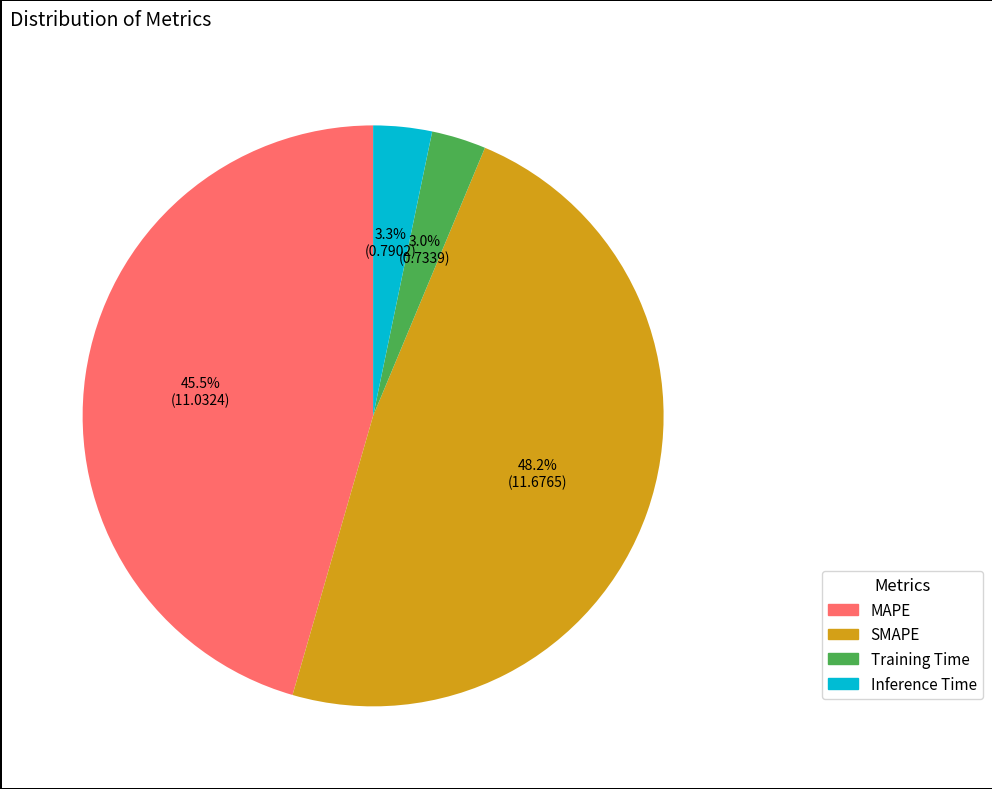

Does any single category account for the majority?

No